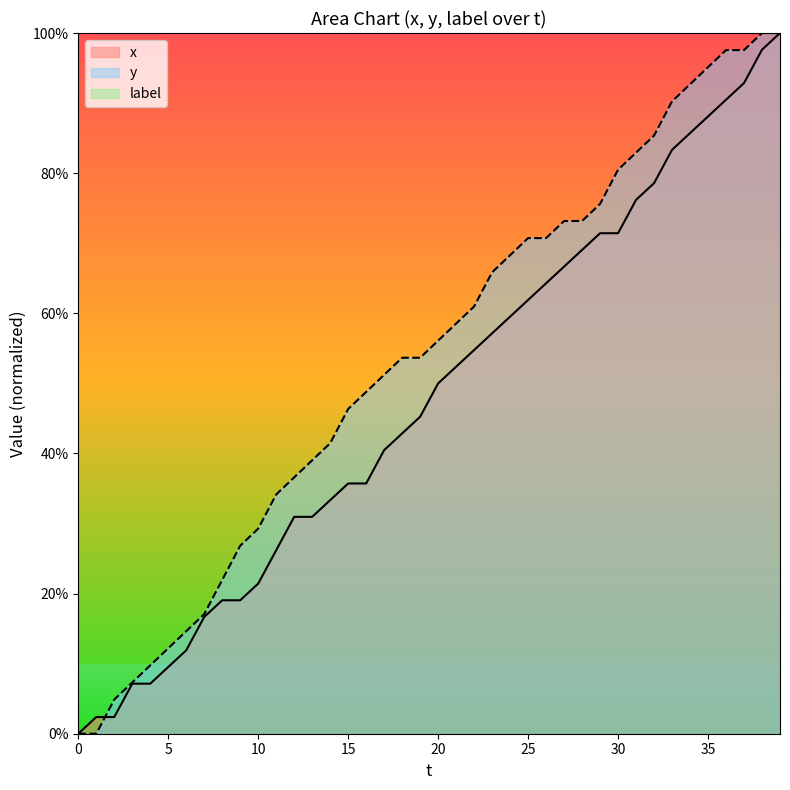

Which series ends up on top after the final intersection of y and x?

y